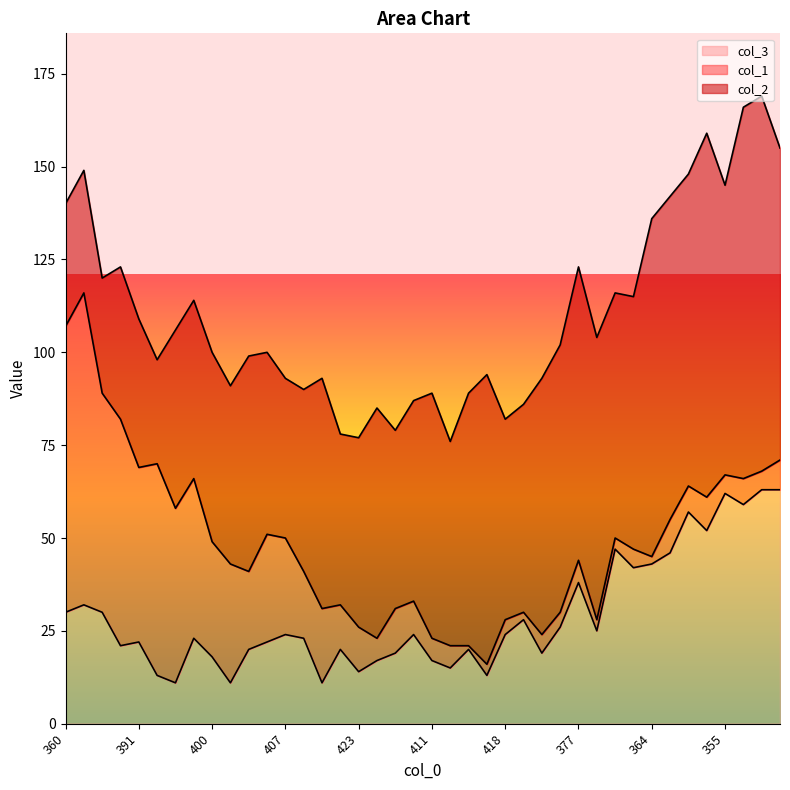

List the series in order of their peak value, lowest first.

col_3, col_1, col_2